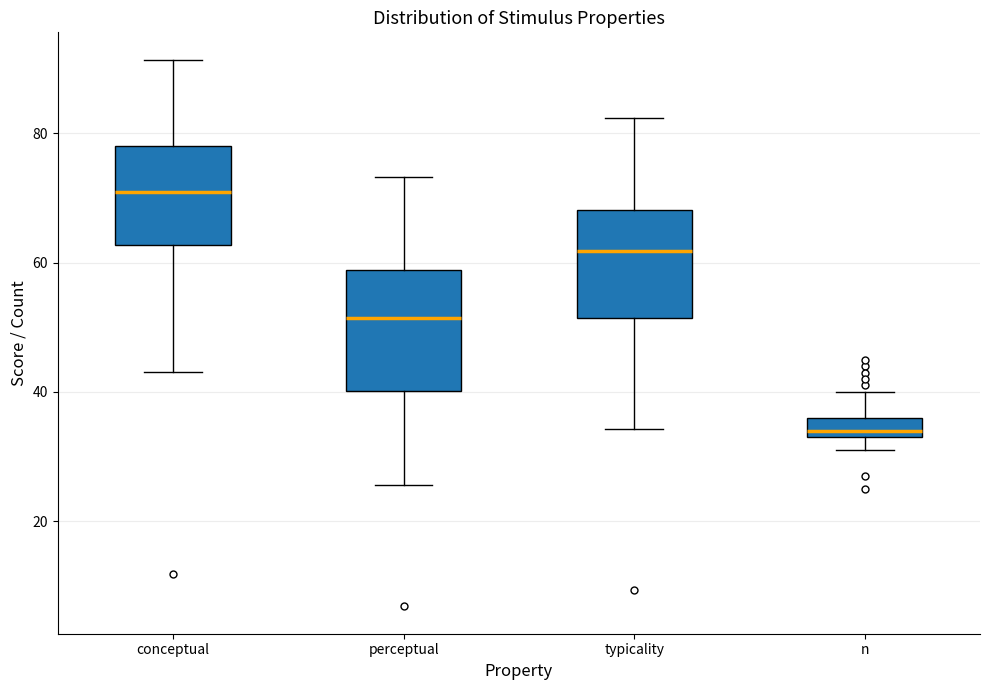

Reading left to right, transcribe this box plot: for each box, give where its median line is, the range the box spans, and where its two whiskers end, as read against the y-axis. The values are not printed on the chart, so give them approximately, as read against the axis.

conceptual: median 70, box 62 to 78, whiskers 44 to 92
perceptual: median 52, box 40 to 58, whiskers 26 to 74
typicality: median 62, box 52 to 68, whiskers 34 to 82
n: median 34 (just above the box's lower edge), box 34 to 36, whiskers 32 to 40